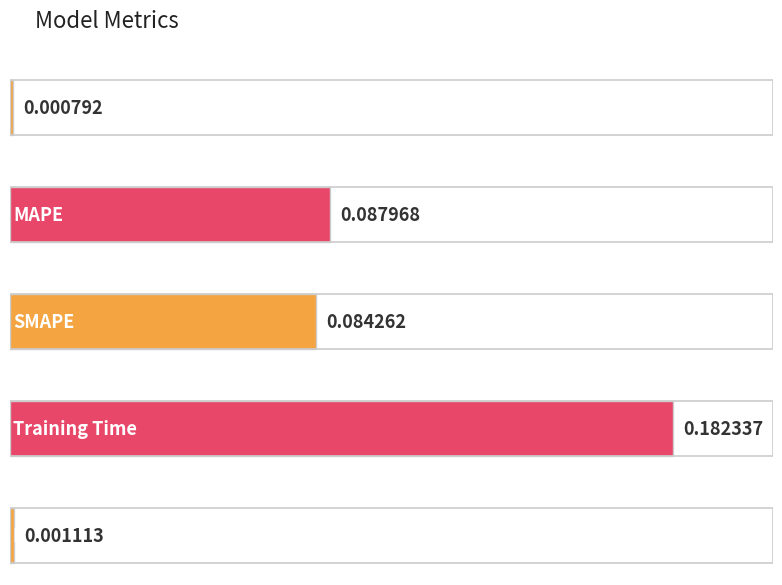

At which category does the chart reach its peak across all series?

Training Time